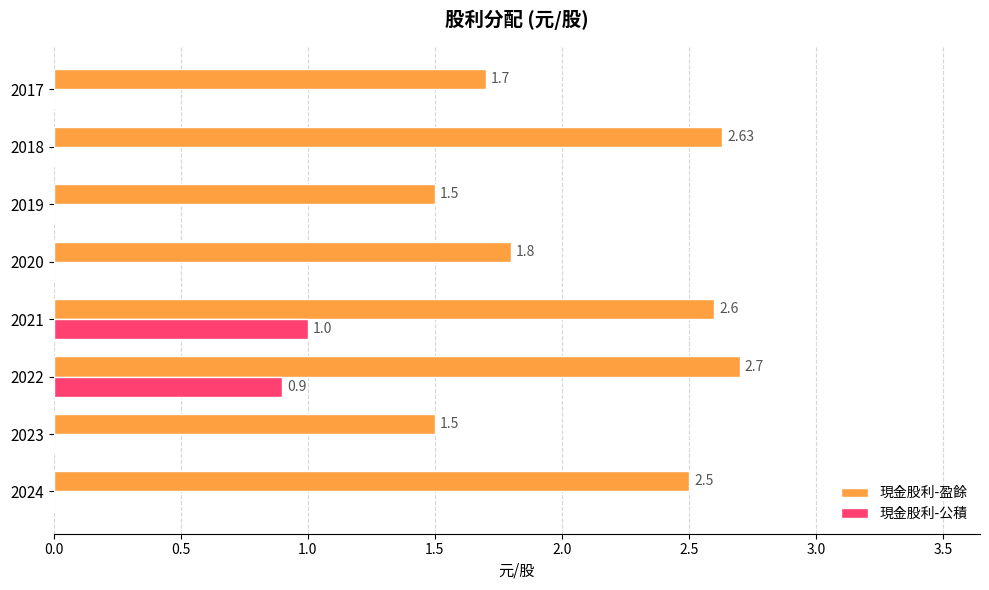

Which series has the largest total across all categories?

現金股利-盈餘